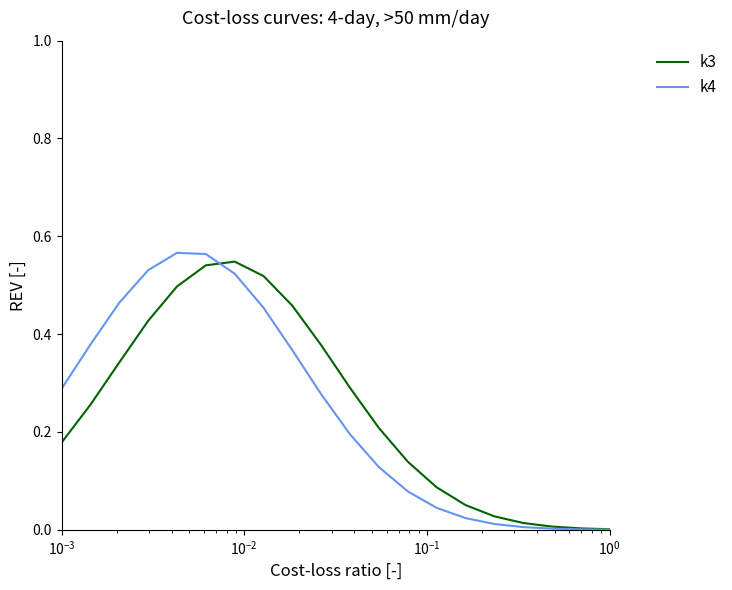

Is this an area chart (filled region under the line)?

No